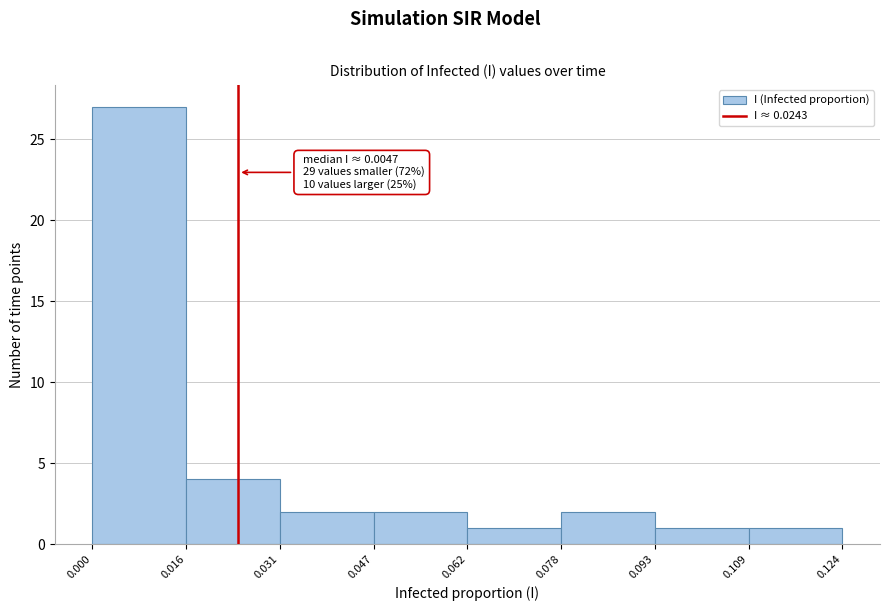

Which range on the x-axis has the tallest bar?

0.000 to 0.016